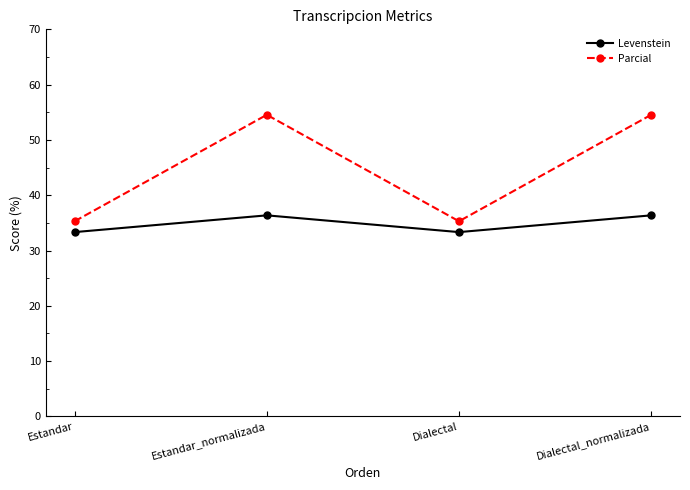

What is the minimum value for Levenstein?

33.3